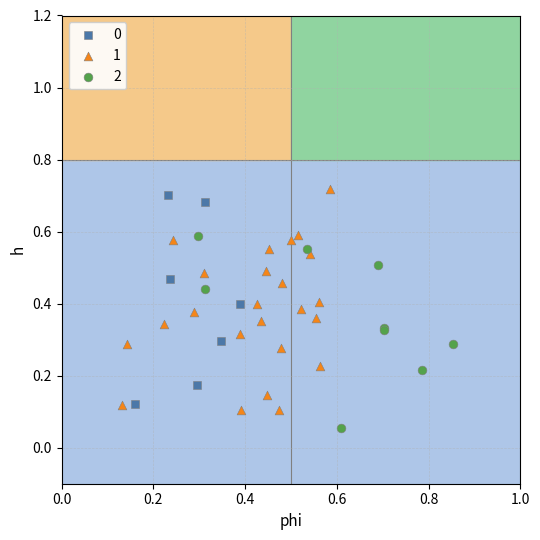

What are all the series names shown in the legend?

0, 1, 2